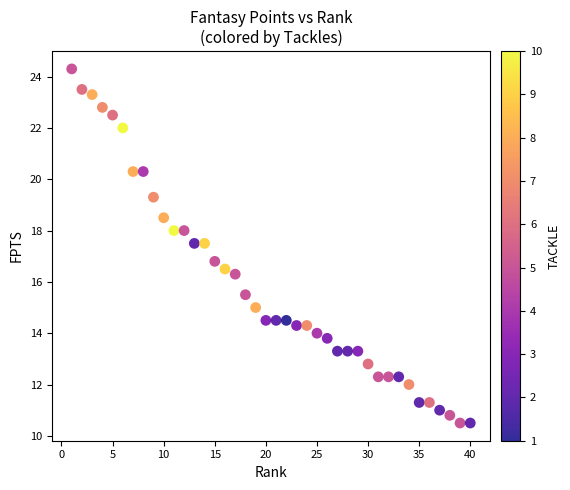

What is the range of Y values (max minus min)?

13.8